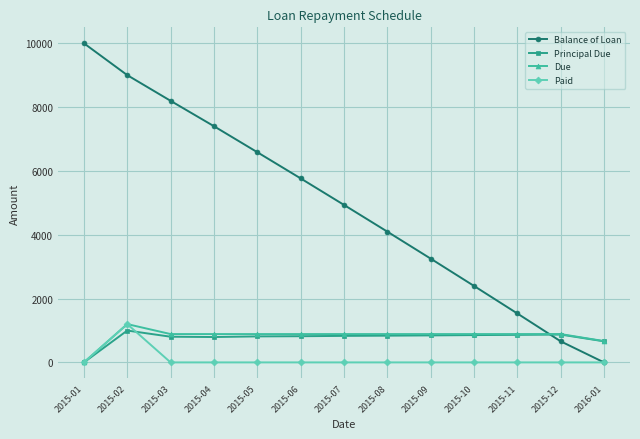

The value of Due at 2015-12 is 887.7. True or false?

True